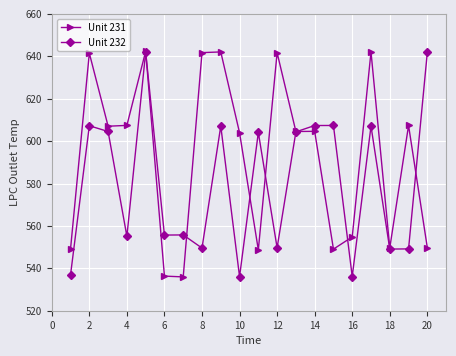

Which series has the largest total across all categories?

Unit 231